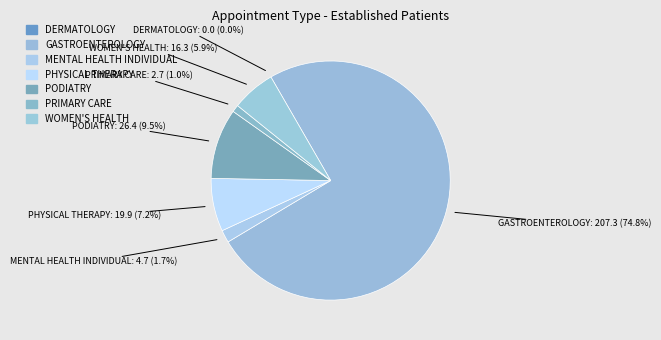

Is it true that PODIATRY is 4% of the pie?

False